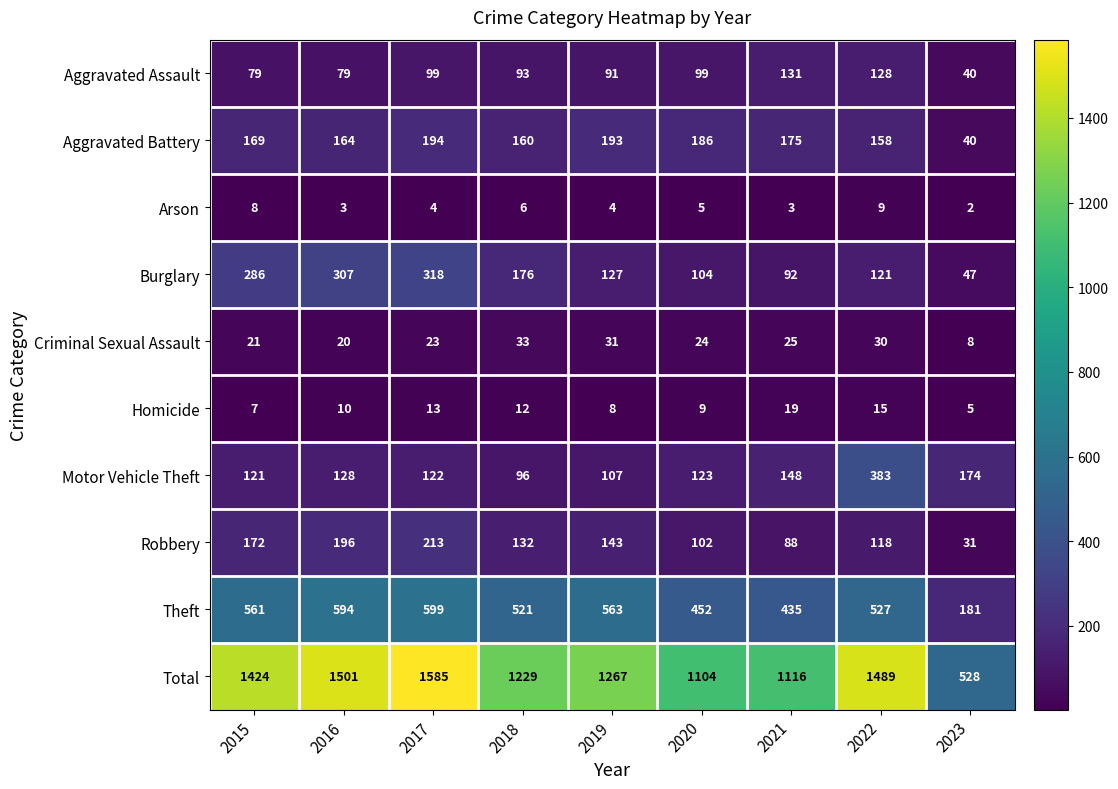

What is the sum of all Aggravated Battery values?

1439